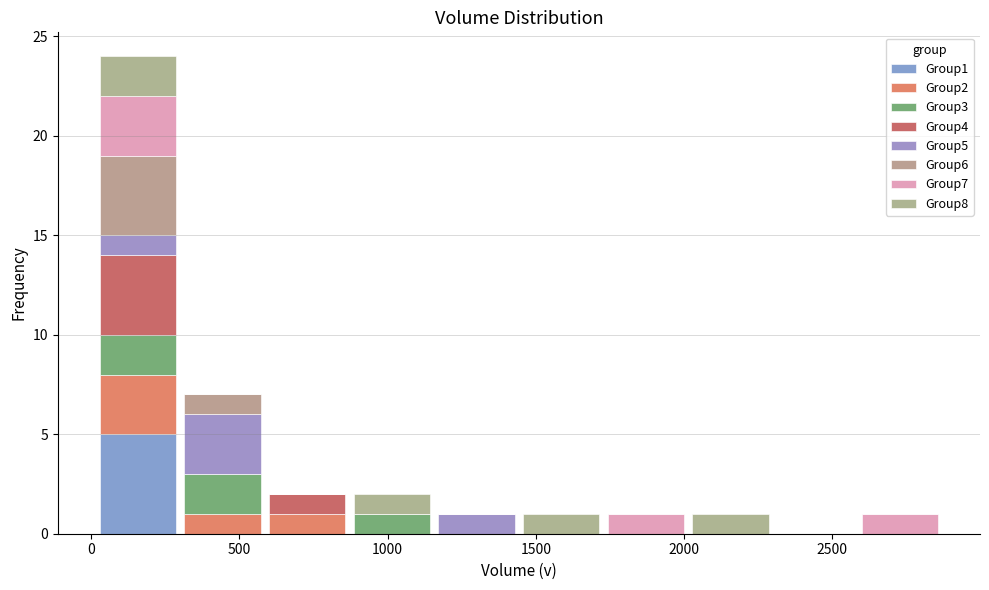

Which range on the x-axis has the tallest stacked bar (by total height)?

0 to 300